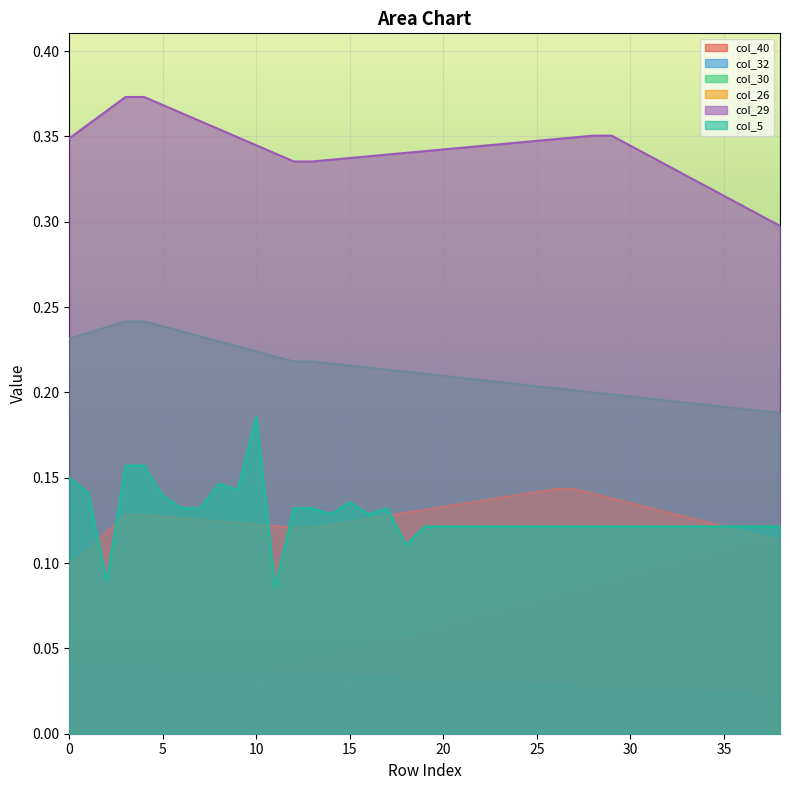

Reading right to left, transcribe all the data shown in this chart.

col_40: 38=0.1	37=0.1	36=0.1	35=0.1	34=0.1	33=0.1	32=0.1	31=0.1	30=0.1	29=0.1	28=0.1	27=0.1	26=0.1	25=0.1	24=0.1	23=0.1	22=0.1	21=0.1	20=0.1	19=0.1	18=0.1	17=0.1	16=0.1	15=0.0	14=0.0	13=0.0	12=0.0	11=0.0	10=0.0	9=0.0	8=0.0	7=0.0	6=0.0	5=0.0	4=0.0	3=0.0	2=0.0	1=0.0	0=0.0
col_32: 38=0.0	37=0.0	36=0.0	35=0.0	34=0.0	33=0.0	32=0.0	31=0.0	30=0.0	29=0.0	28=0.0	27=0.0	26=0.0	25=0.0	24=0.0	23=0.0	22=0.0	21=0.0	20=0.0	19=0.0	18=0.0	17=0.0	16=0.0	15=0.0	14=0.0	13=0.0	12=0.0	11=0.0	10=0.0	9=0.0	8=0.0	7=0.0	6=0.0	5=0.0	4=0.0	3=0.0	2=0.0	1=0.0	0=0.0
col_30: 38=0.2	37=0.2	36=0.2	35=0.2	34=0.2	33=0.2	32=0.2	31=0.2	30=0.2	29=0.2	28=0.2	27=0.2	26=0.2	25=0.2	24=0.2	23=0.2	22=0.2	21=0.2	20=0.2	19=0.2	18=0.2	17=0.2	16=0.2	15=0.2	14=0.2	13=0.2	12=0.2	11=0.2	10=0.2	9=0.2	8=0.2	7=0.2	6=0.2	5=0.2	4=0.2	3=0.2	2=0.2	1=0.2	0=0.2
col_26: 38=0.1	37=0.1	36=0.1	35=0.1	34=0.1	33=0.1	32=0.1	31=0.1	30=0.1	29=0.1	28=0.1	27=0.1	26=0.1	25=0.1	24=0.1	23=0.1	22=0.1	21=0.1	20=0.1	19=0.1	18=0.1	17=0.1	16=0.1	15=0.1	14=0.1	13=0.1	12=0.1	11=0.1	10=0.1	9=0.1	8=0.1	7=0.1	6=0.1	5=0.1	4=0.1	3=0.1	2=0.1	1=0.1	0=0.1
col_29: 38=0.3	37=0.3	36=0.3	35=0.3	34=0.3	33=0.3	32=0.3	31=0.3	30=0.3	29=0.4	28=0.4	27=0.3	26=0.3	25=0.3	24=0.3	23=0.3	22=0.3	21=0.3	20=0.3	19=0.3	18=0.3	17=0.3	16=0.3	15=0.3	14=0.3	13=0.3	12=0.3	11=0.3	10=0.3	9=0.3	8=0.4	7=0.4	6=0.4	5=0.4	4=0.4	3=0.4	2=0.4	1=0.4	0=0.3
col_5: 38=0.1	37=0.1	36=0.1	35=0.1	34=0.1	33=0.1	32=0.1	31=0.1	30=0.1	29=0.1	28=0.1	27=0.1	26=0.1	25=0.1	24=0.1	23=0.1	22=0.1	21=0.1	20=0.1	19=0.1	18=0.1	17=0.1	16=0.1	15=0.1	14=0.1	13=0.1	12=0.1	11=0.1	10=0.2	9=0.1	8=0.1	7=0.1	6=0.1	5=0.1	4=0.2	3=0.2	2=0.1	1=0.1	0=0.1